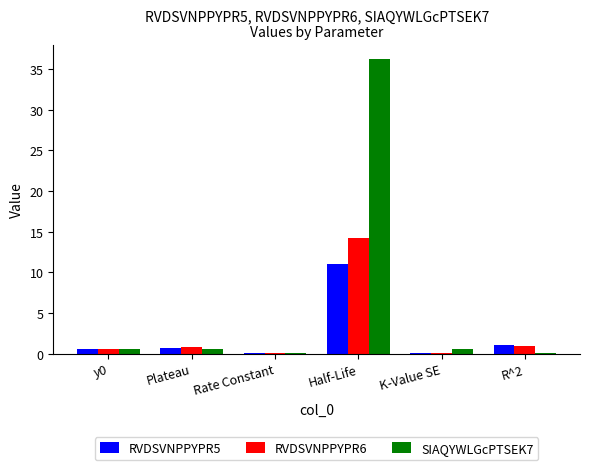

What is the total value across all series at Half-Life?

61.4